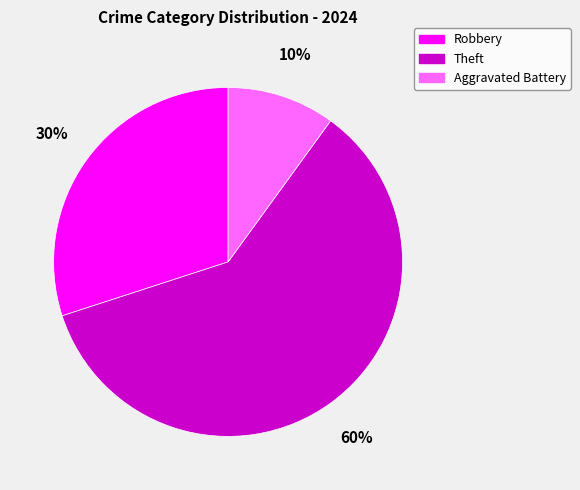

Which category has the smallest portion of the pie?

Aggravated Battery